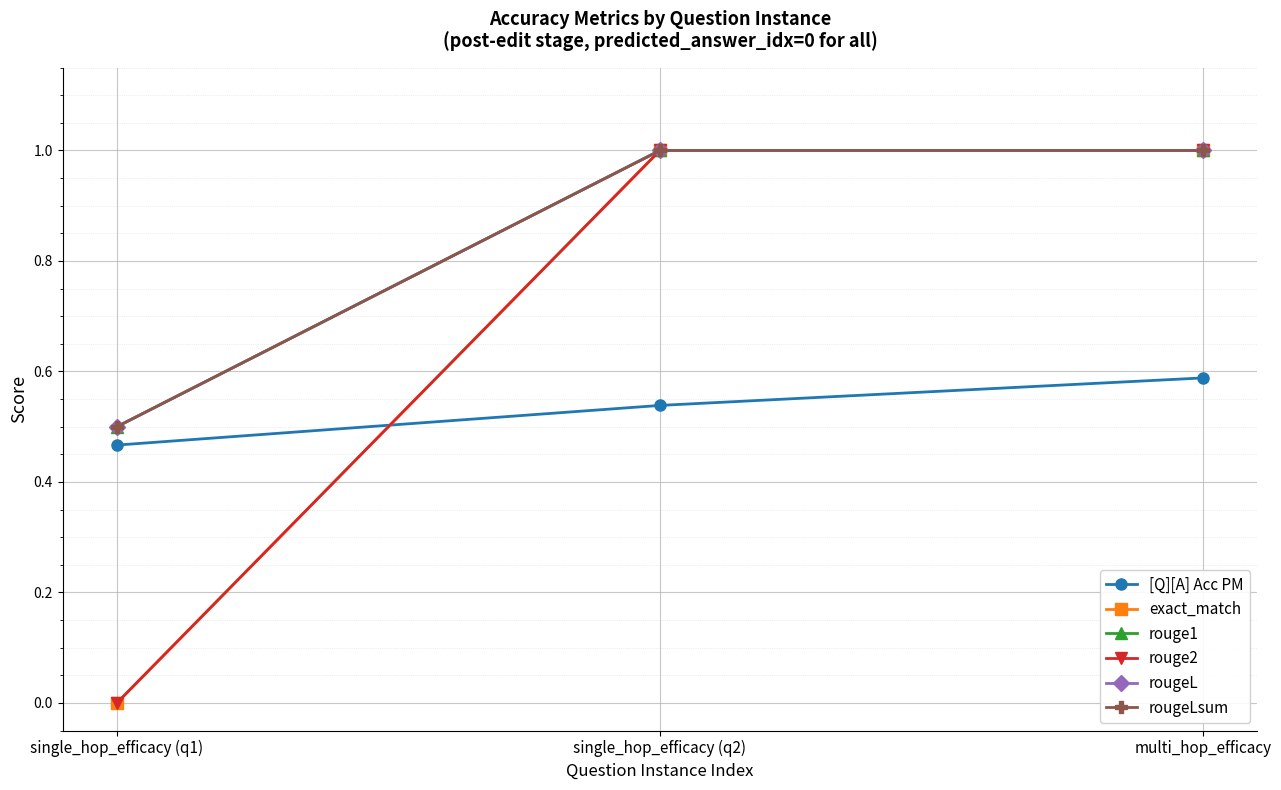

Which series has the largest total across all categories?

rouge1